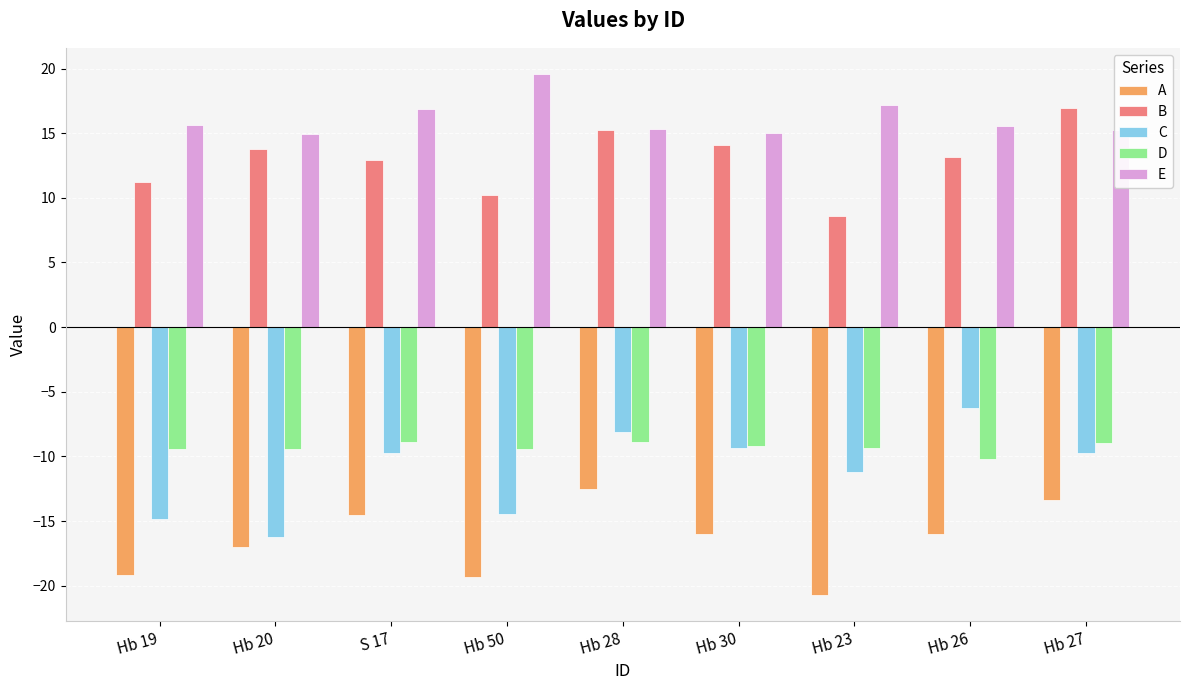

What is the difference between the maximum and minimum values in the B series?

8.3